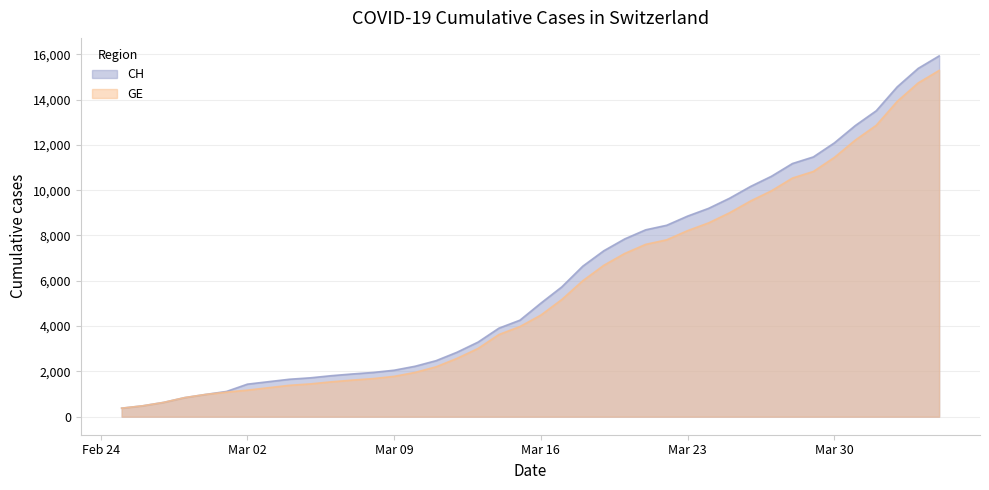

What is the maximum value for CH?

15926